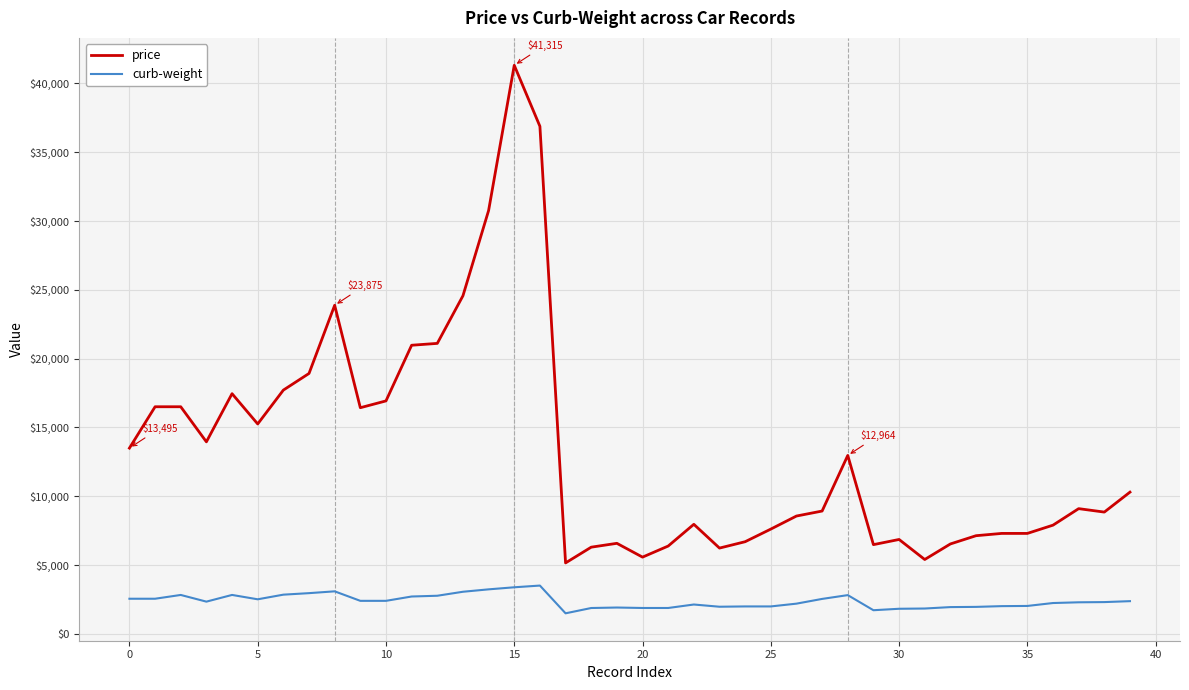

Rank the series by their average value, from highest to lowest.

price, curb-weight